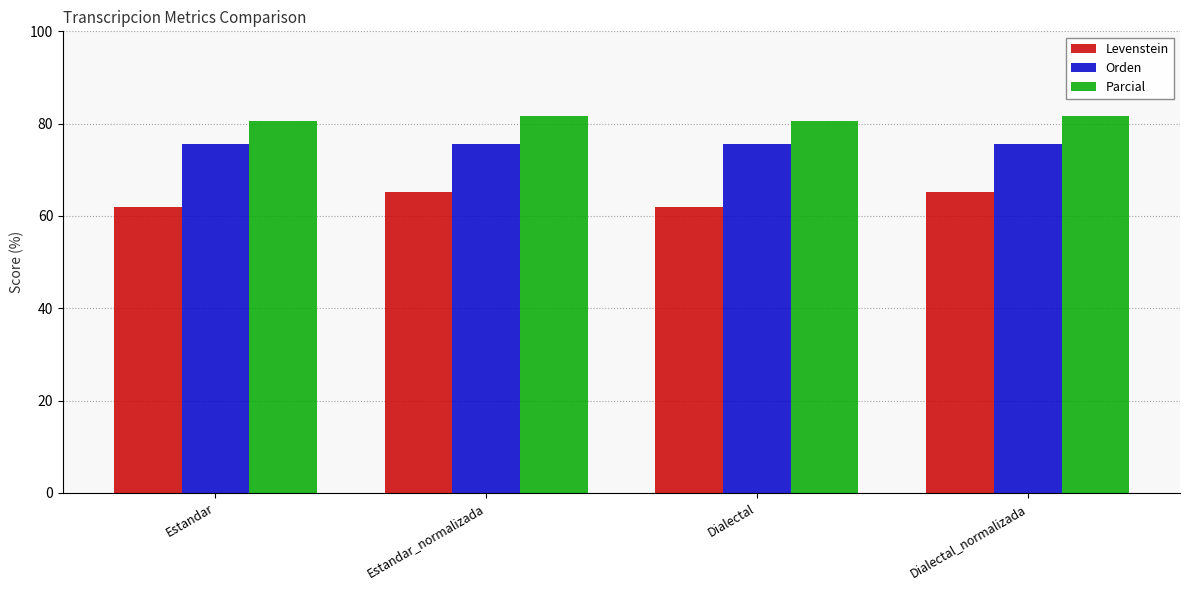

At Dialectal_normalizada, list the series in order from largest to smallest.

Parcial, Orden, Levenstein